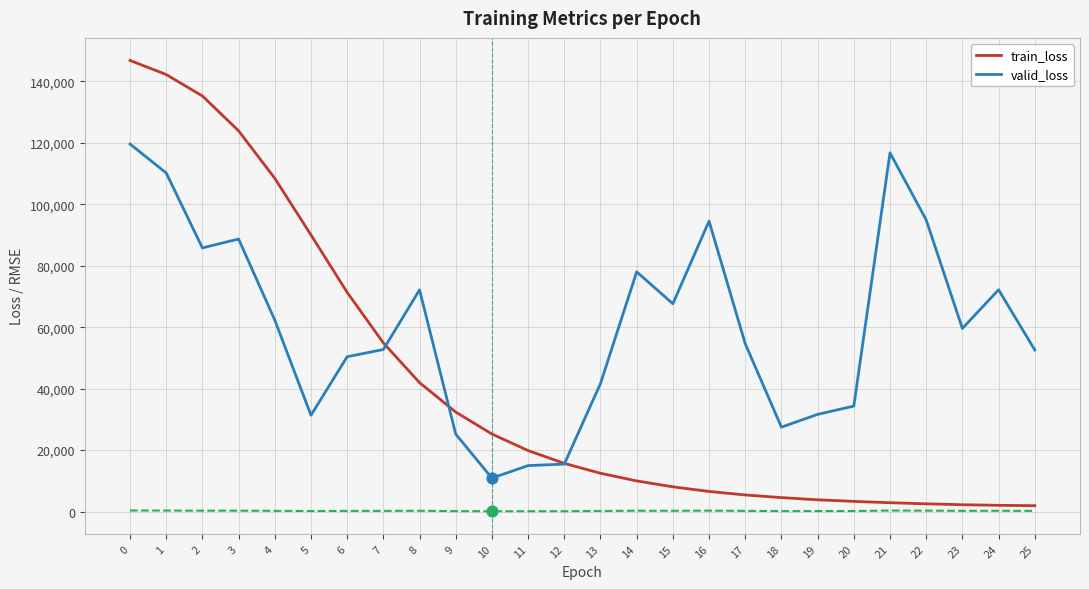

Which series has the largest total across all categories?

valid_loss